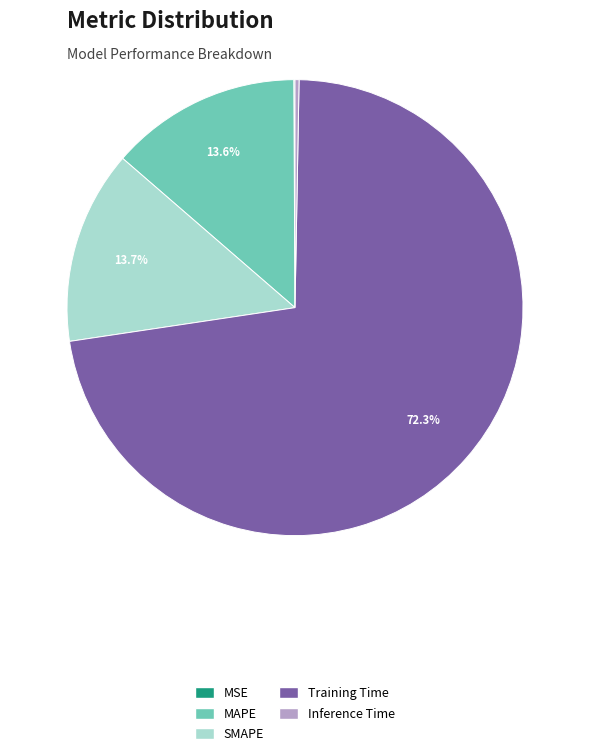

Is it true that SMAPE is 28% of the pie?

False